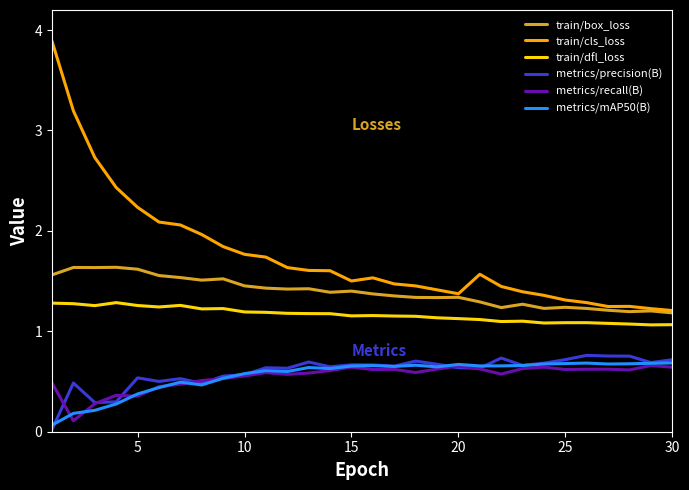

What is the maximum value shown in the chart?

3.9